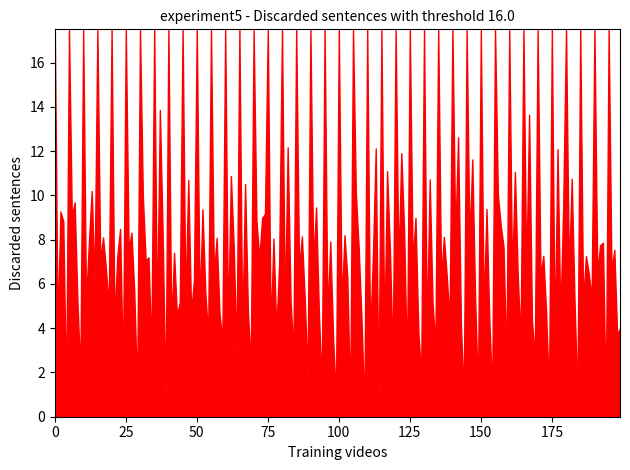

What is the difference between the maximum and minimum values?

17.2